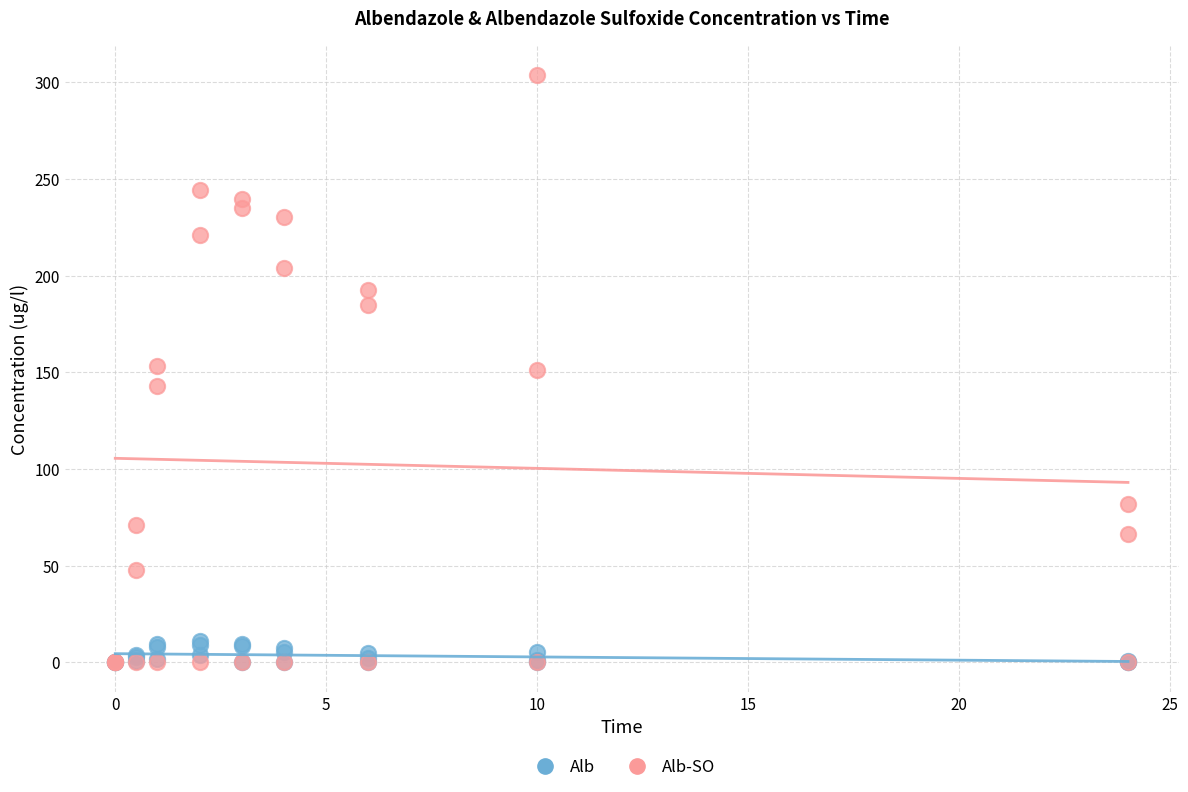

What are all the series names shown in the legend?

Alb, Alb-SO